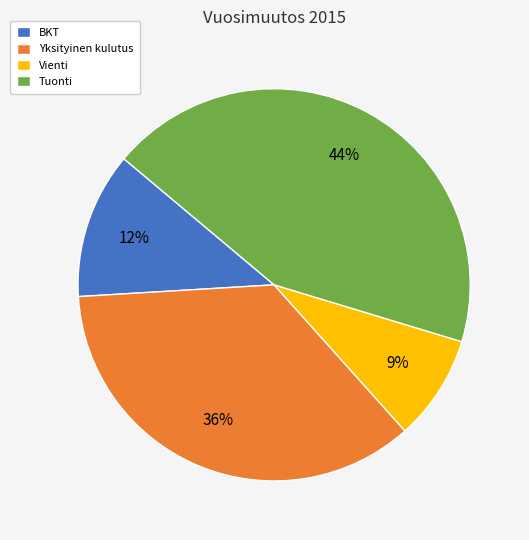

To the nearest percent, what percentage of the pie is Yksityinen kulutus?

36%